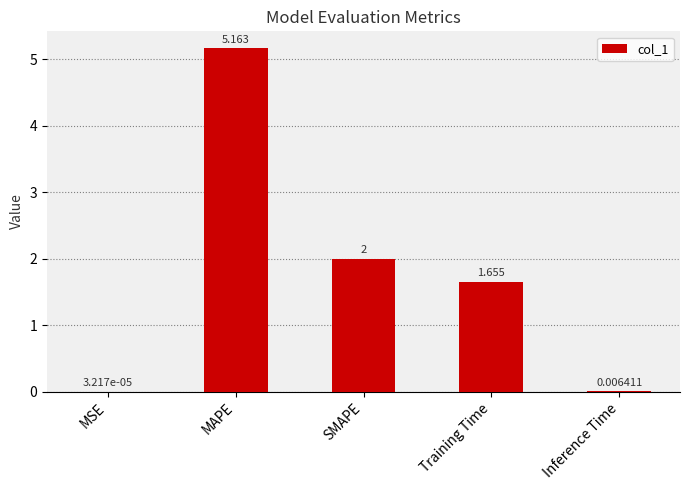

At which category does the chart reach its peak across all series?

MAPE